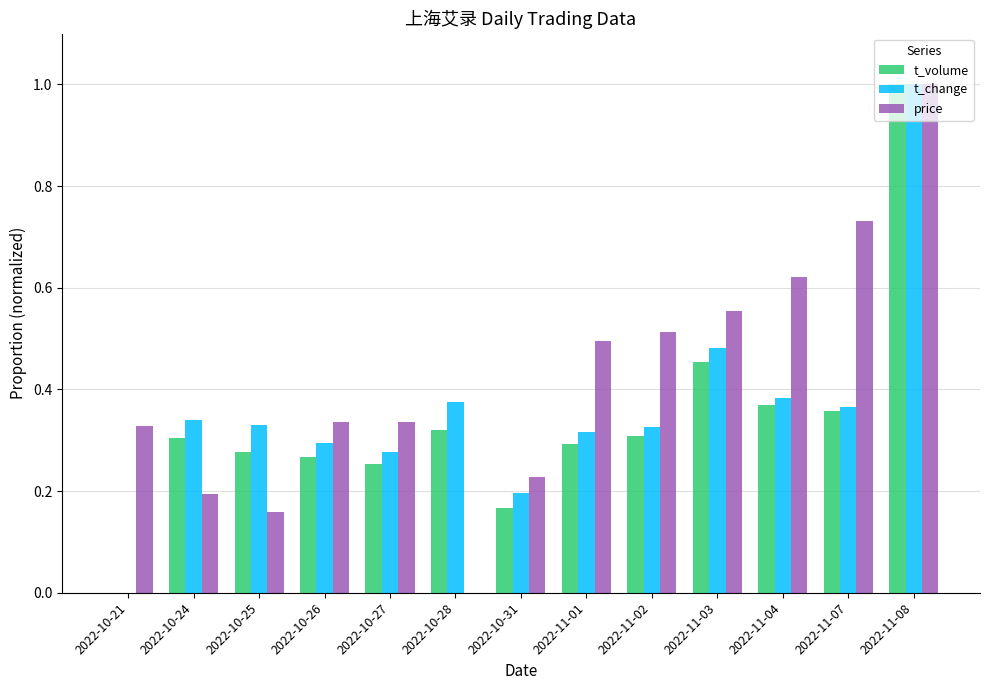

What is the highest value of the t_volume series?

1.0